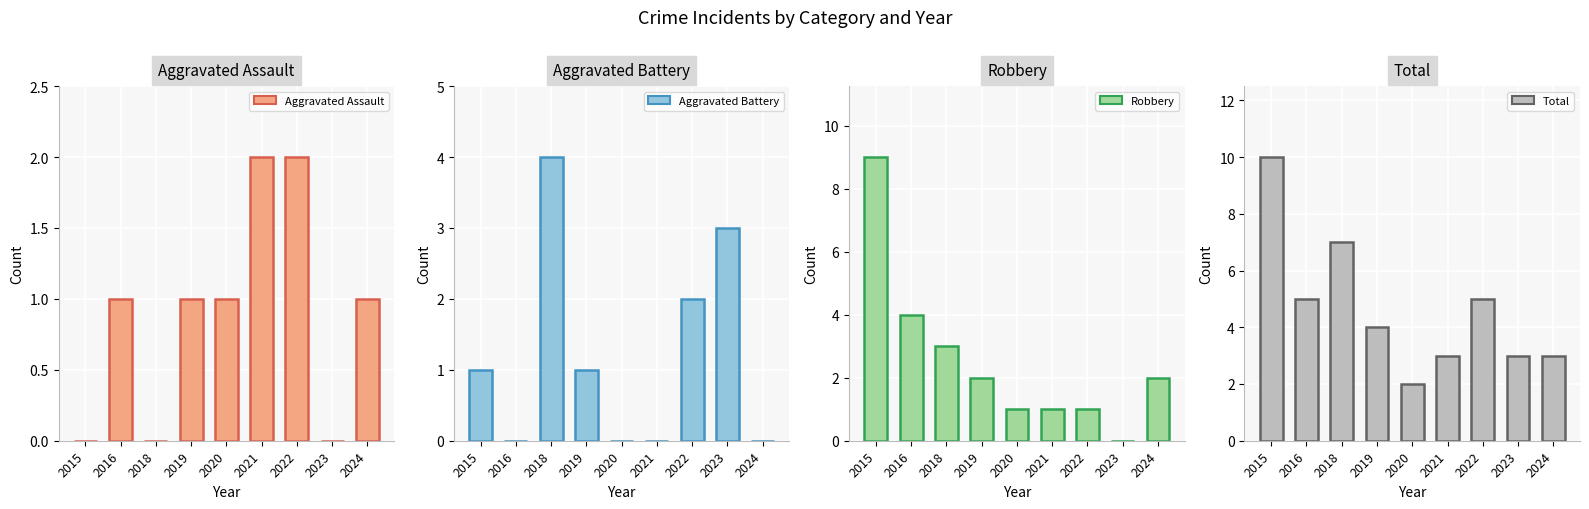

What are all the series names shown in the legend?

Aggravated Assault, Aggravated Battery, Robbery, Total